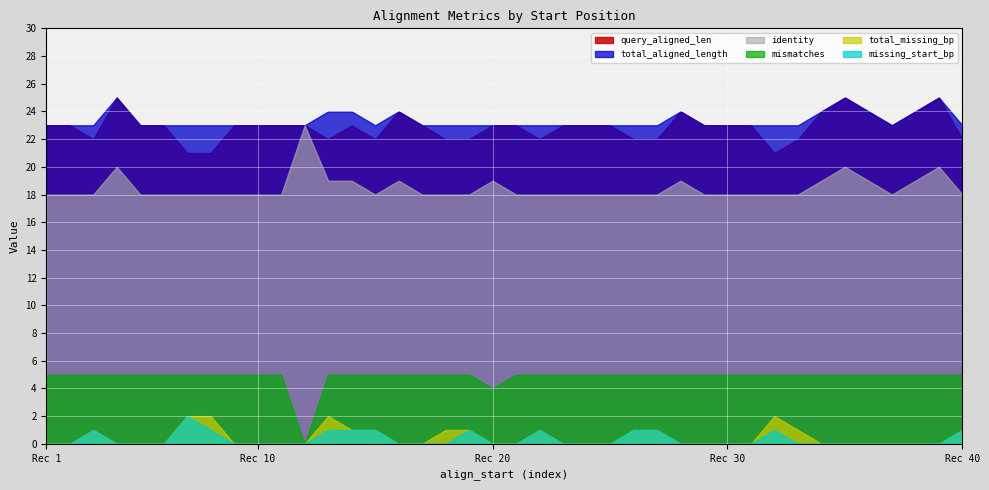

At 1, list the series in order from smallest to largest.

total_missing_bp, missing_start_bp, mismatches, identity, query_aligned_len, total_aligned_length